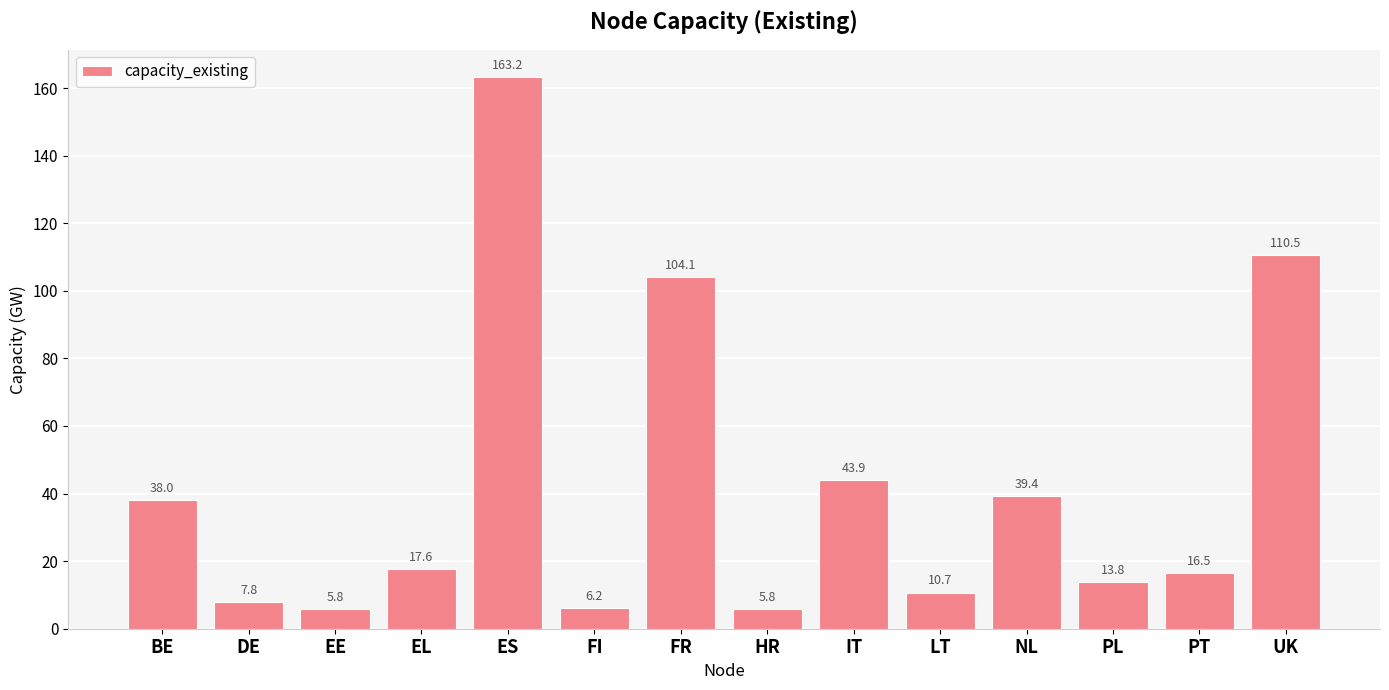

What is the sum of the values at EL and HR?

23.4